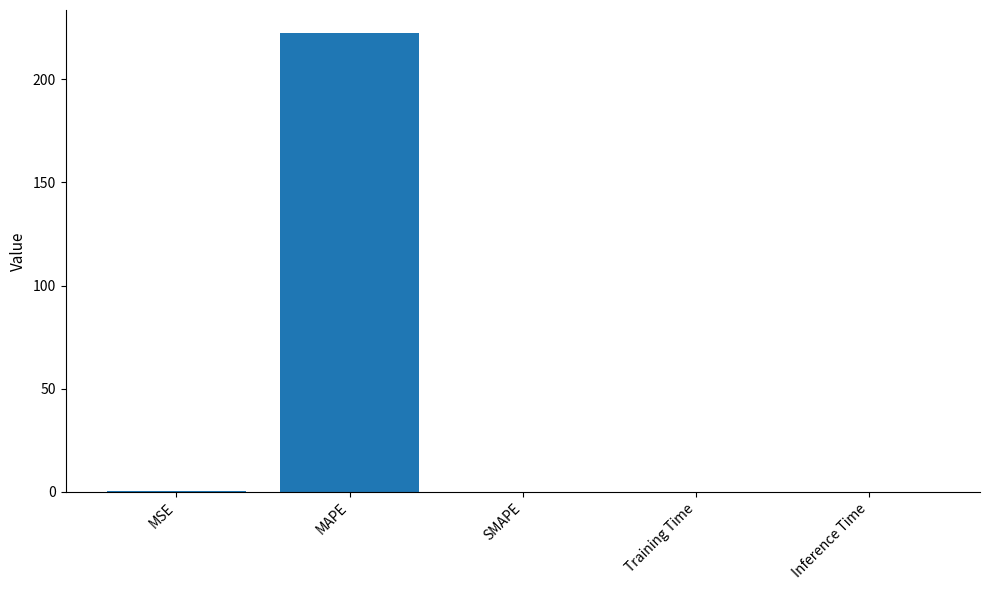

What is the sum of all values?

222.7